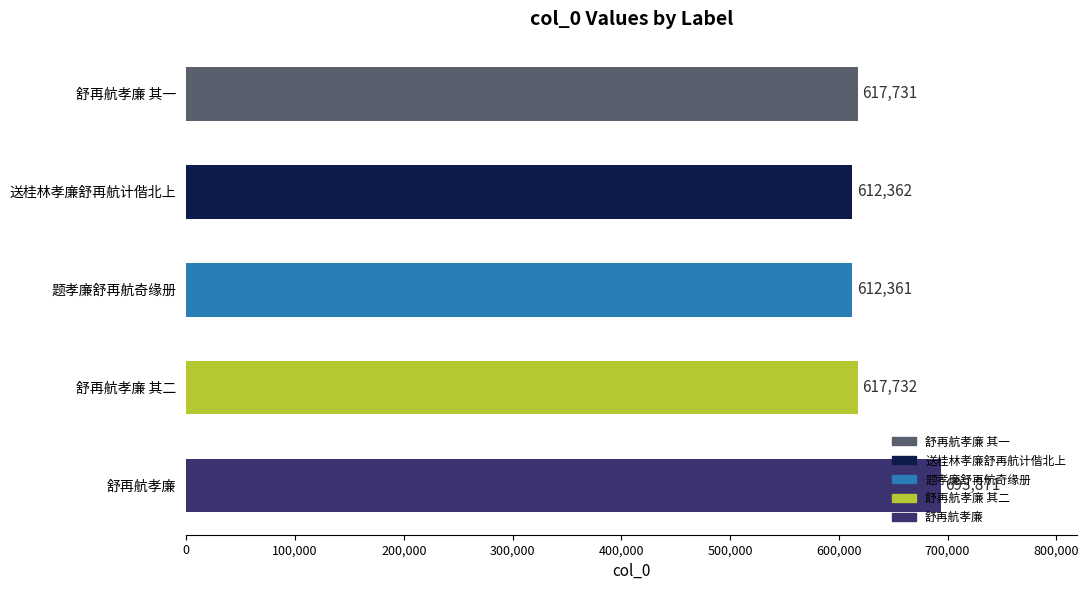

Rank the categories by value from lowest to highest.

题孝廉舒再航奇缘册, 送桂林孝廉舒再航计偕北上, 舒再航孝廉 其一, 舒再航孝廉 其二, 舒再航孝廉